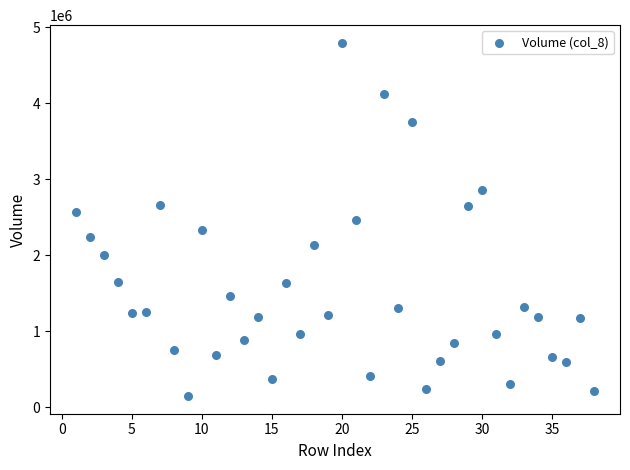

What is the range of Y values (max minus min)?

4649508